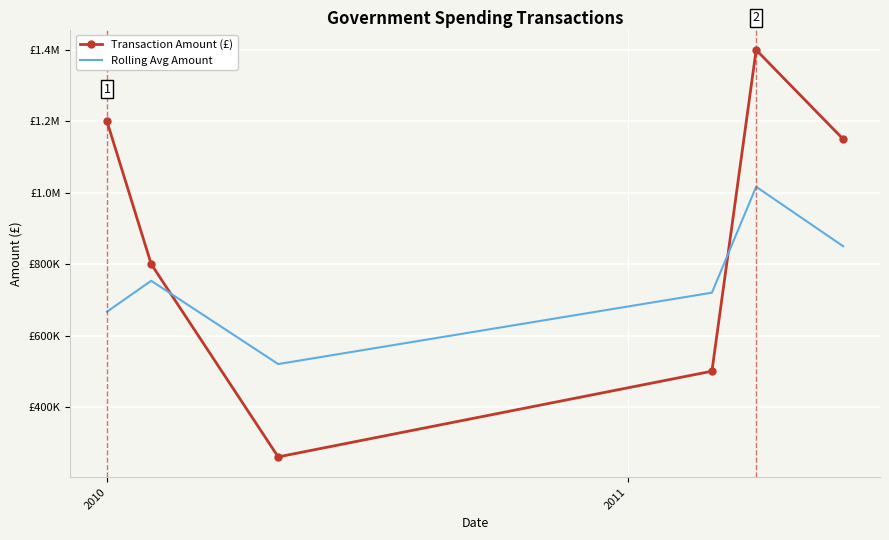

What are all the series names shown in the legend?

Transaction Amount (£), Rolling Avg Amount